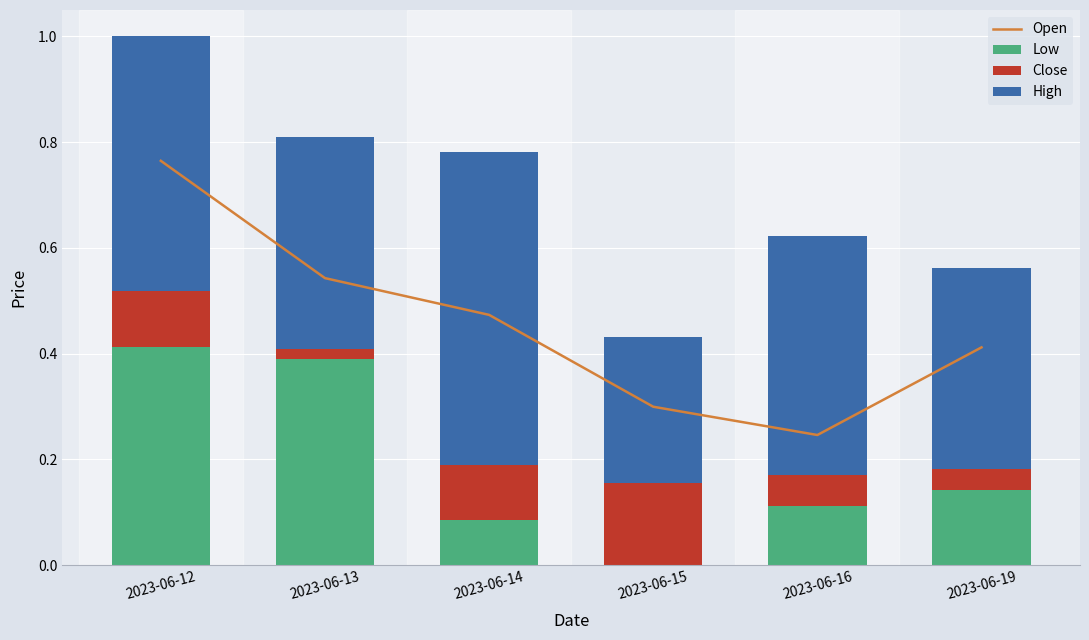

What is the difference between the Open values at 2023-06-12 and 2023-06-16?

0.5